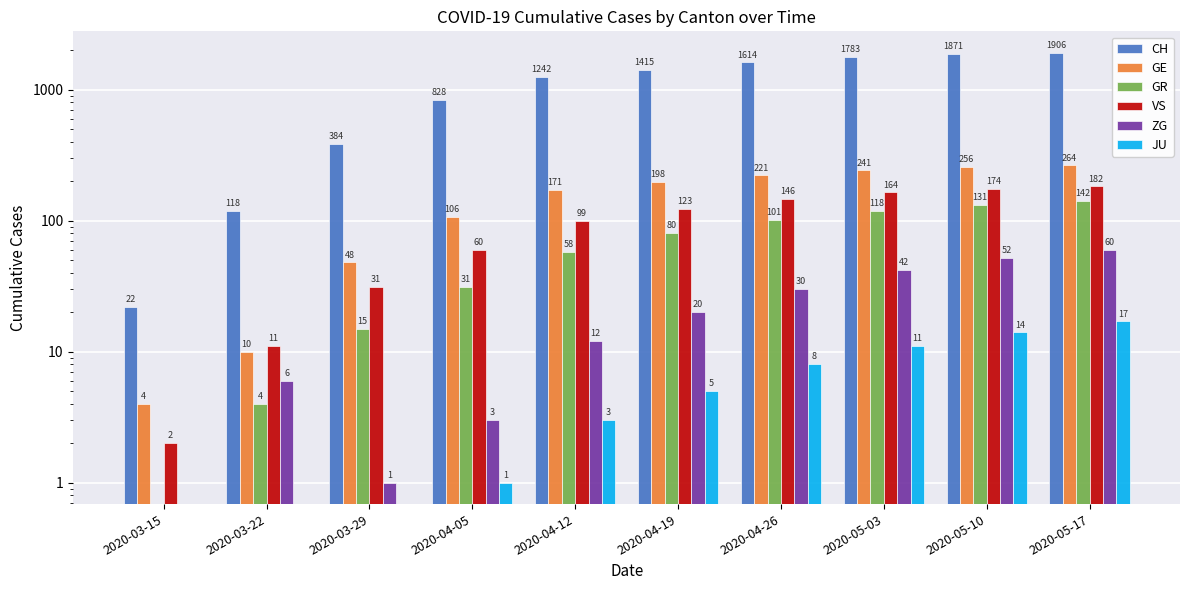

What position from the right is 2020-05-10?

2